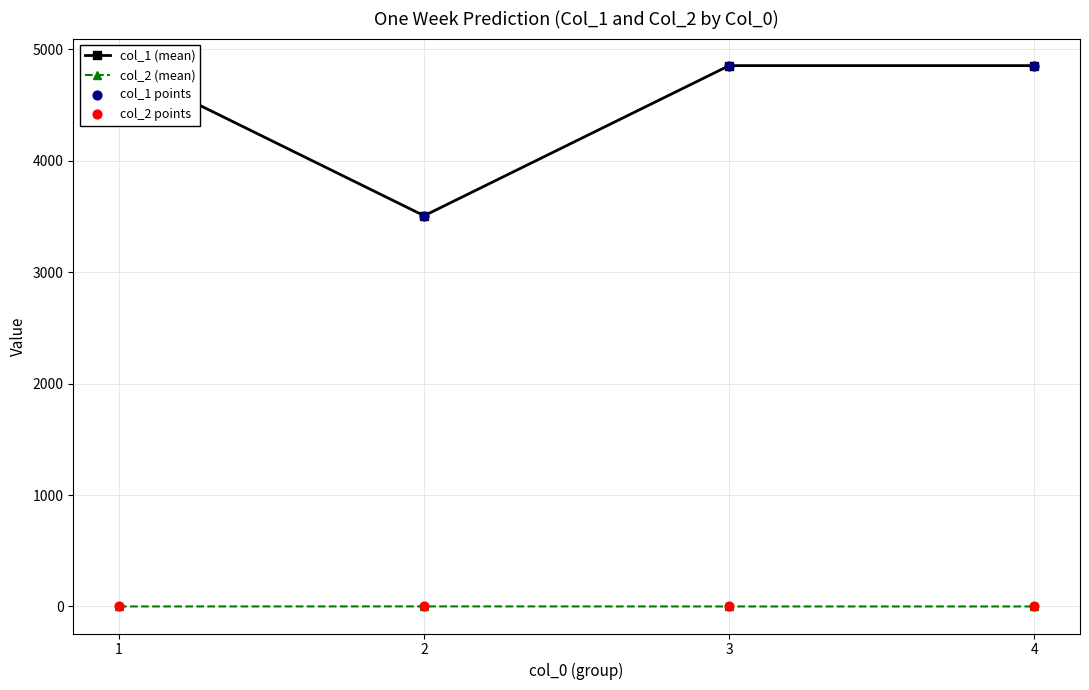

Is the value of col_1 points at 3 greater than the value of col_1 (mean) at 3?

No